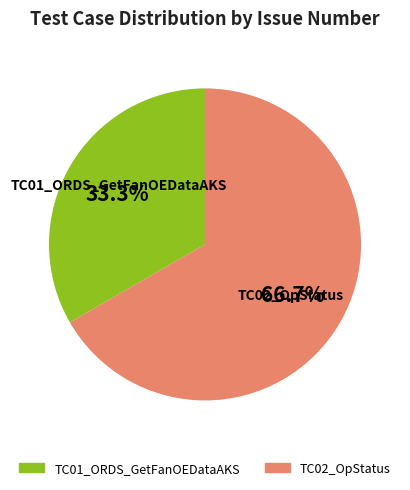

Is it true that TC02_OpStatus is 67% of the pie?

True